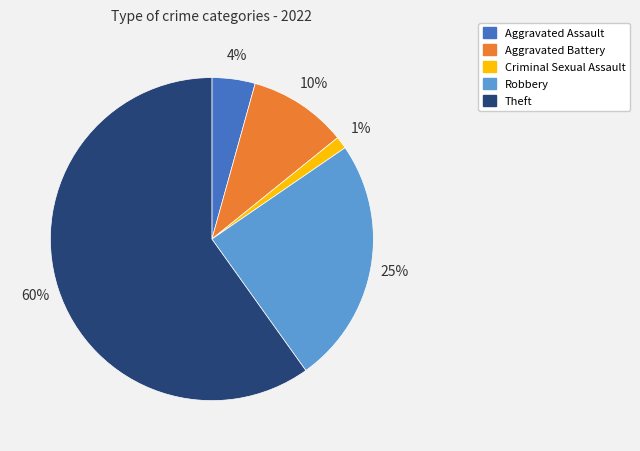

How many segments does this pie chart have?

5